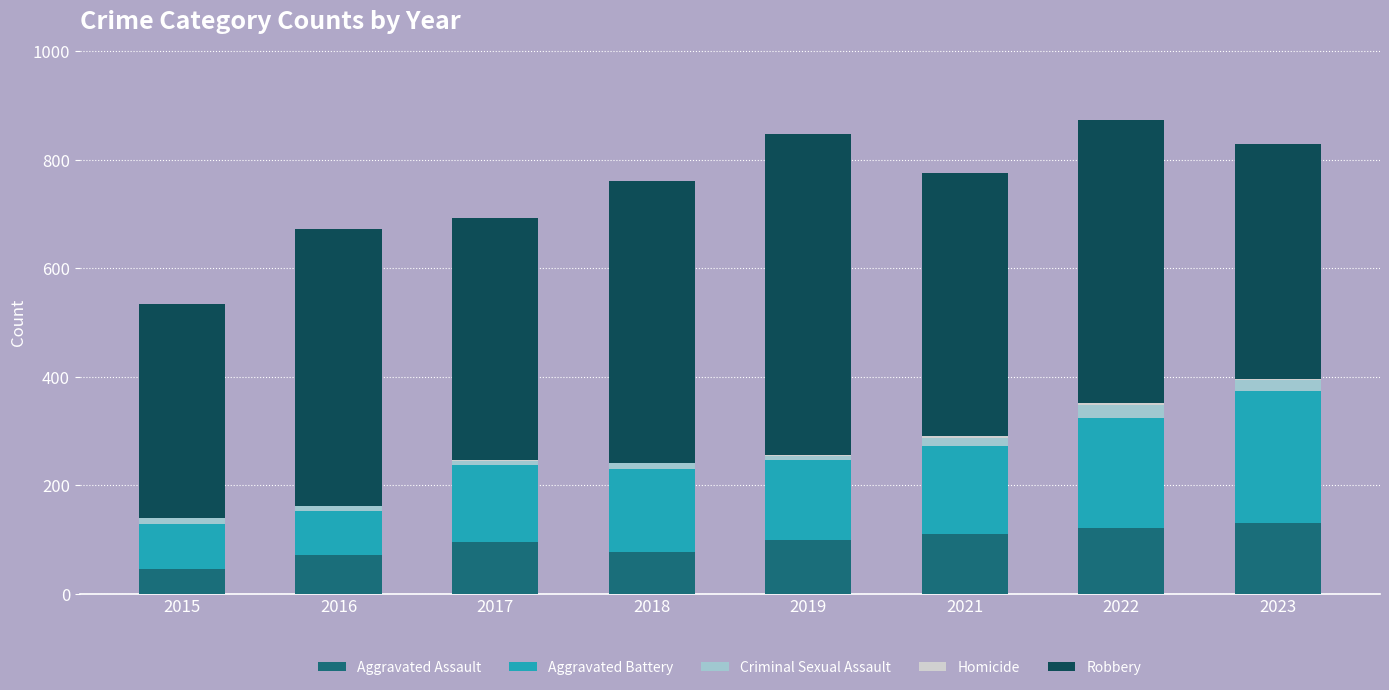

Between 2018 and 2022, which is larger?

2022